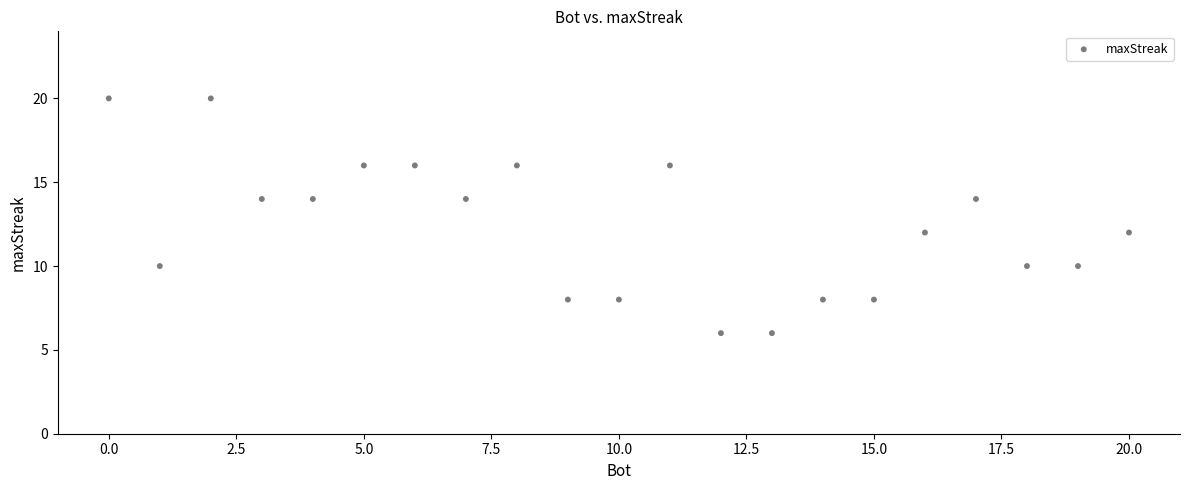

What is the range of X values (max minus min)?

20